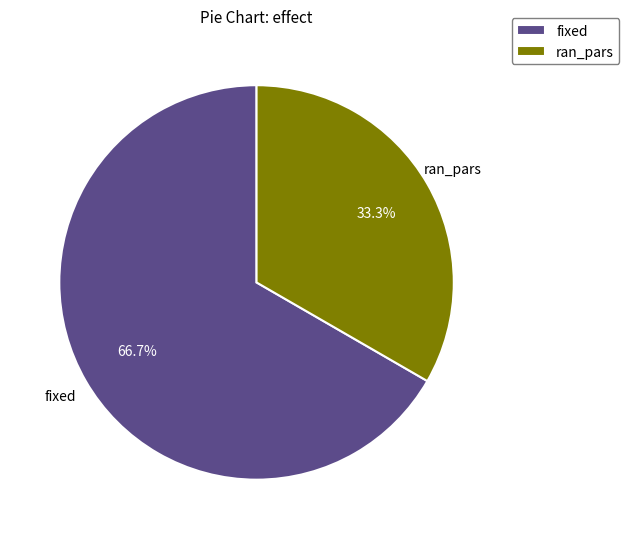

To the nearest percent, what portion does fixed represent?

67%